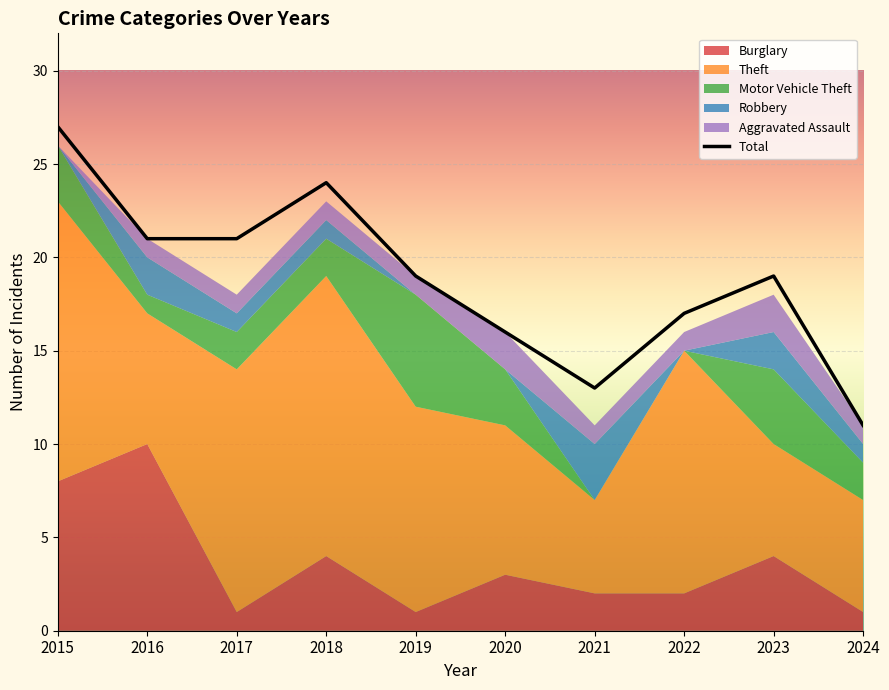

What is the average value?

19